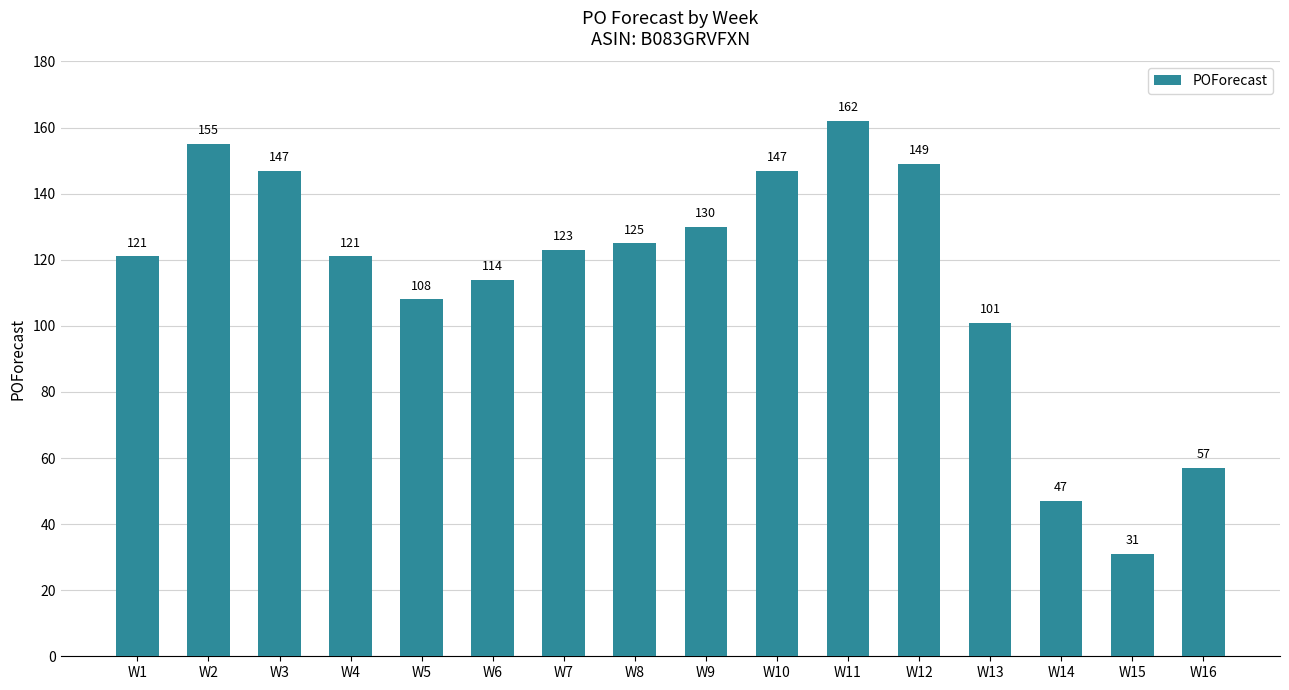

Does the chart contain any negative values?

No